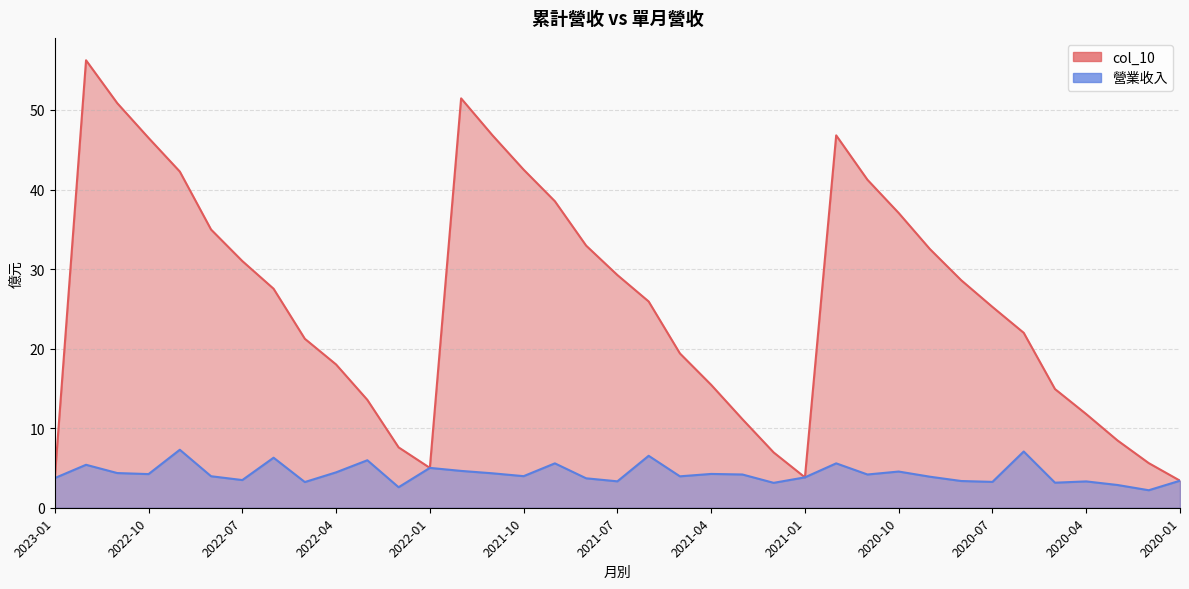

What is the value of the col_10 point at the 23rd from the left?

11.1